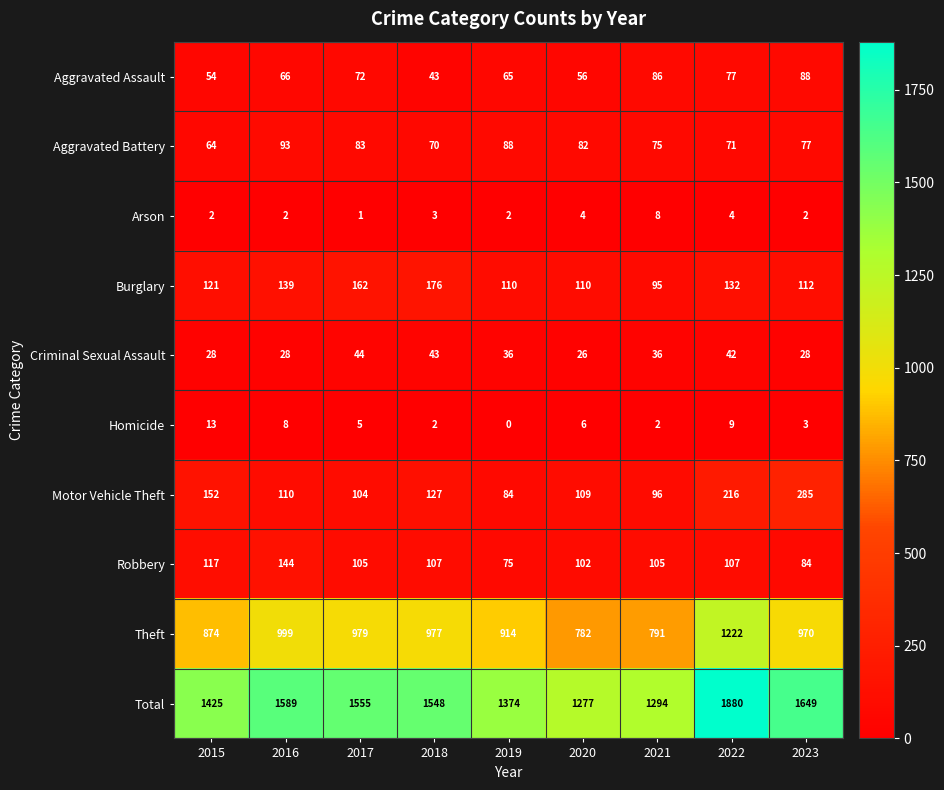

Which series has the largest total across all categories?

Total